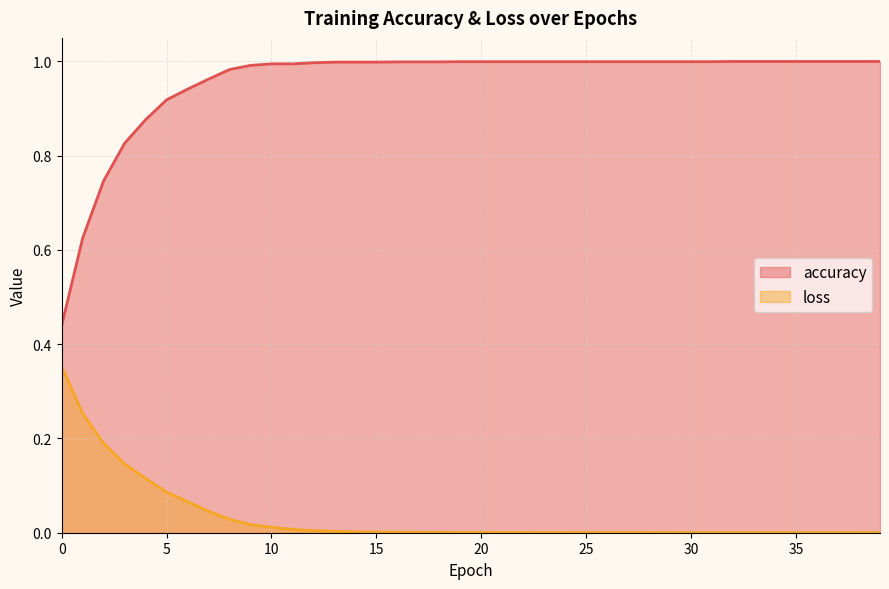

At which category is the sum across all series the highest?

8